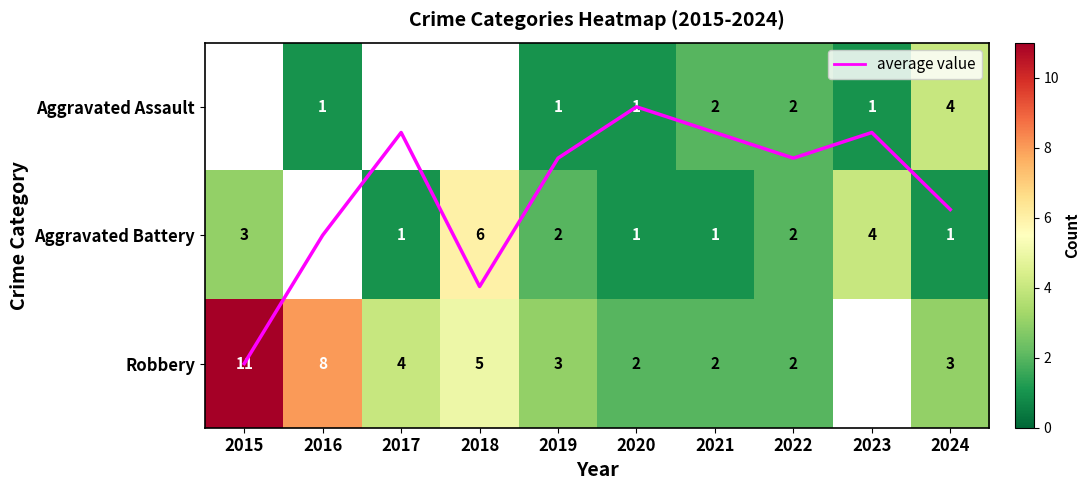

How many values in Aggravated Battery are above zero?

9